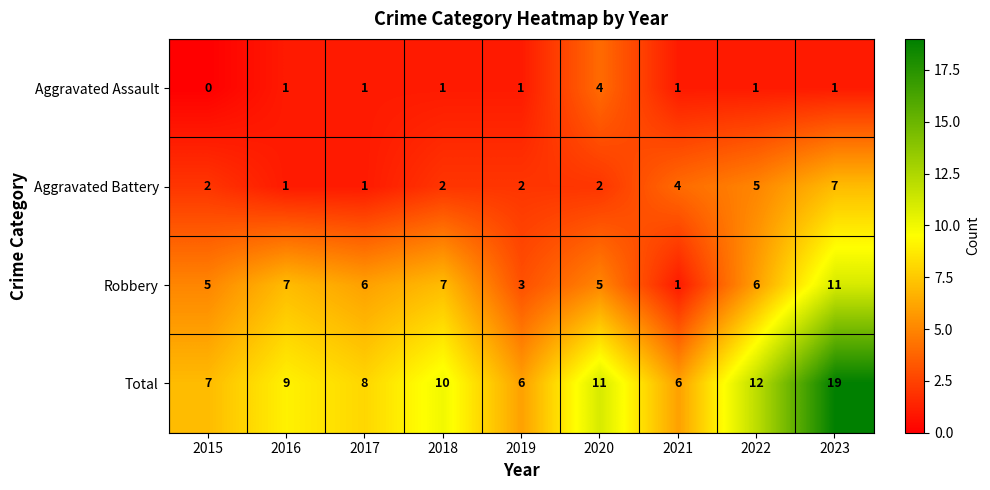

What is the difference between the highest and lowest values at 2016?

8